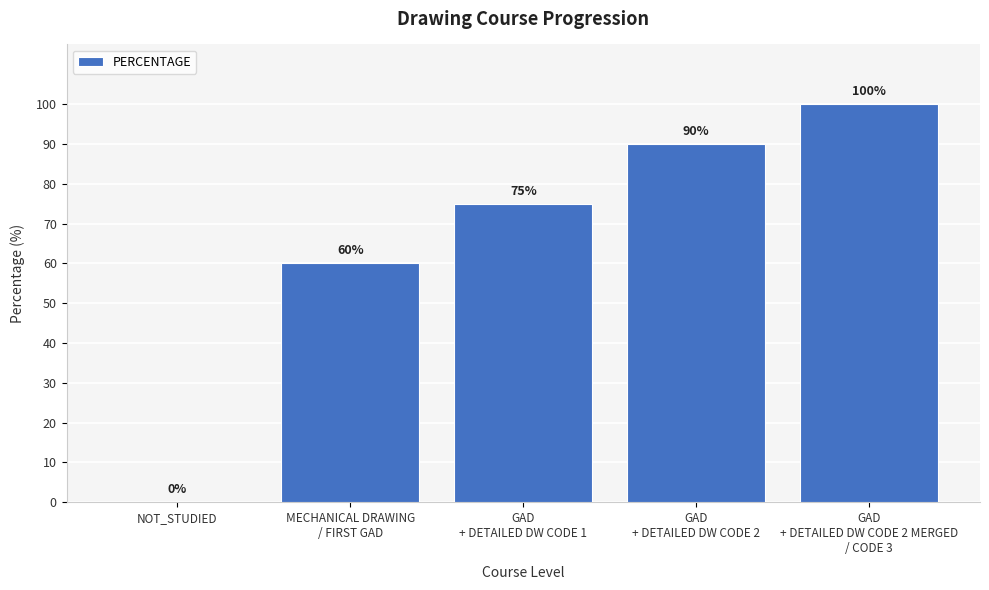

How many positive values are there?

4